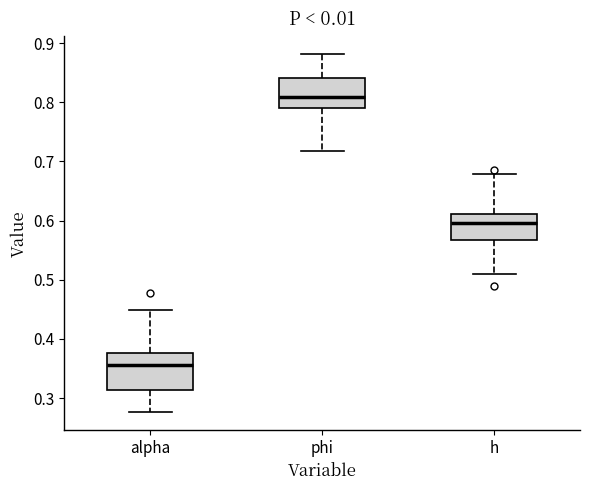

Where is the lower edge of the box for phi on the y-axis? The values are not printed on the chart, so give them approximately, as read against the axis.

0.79